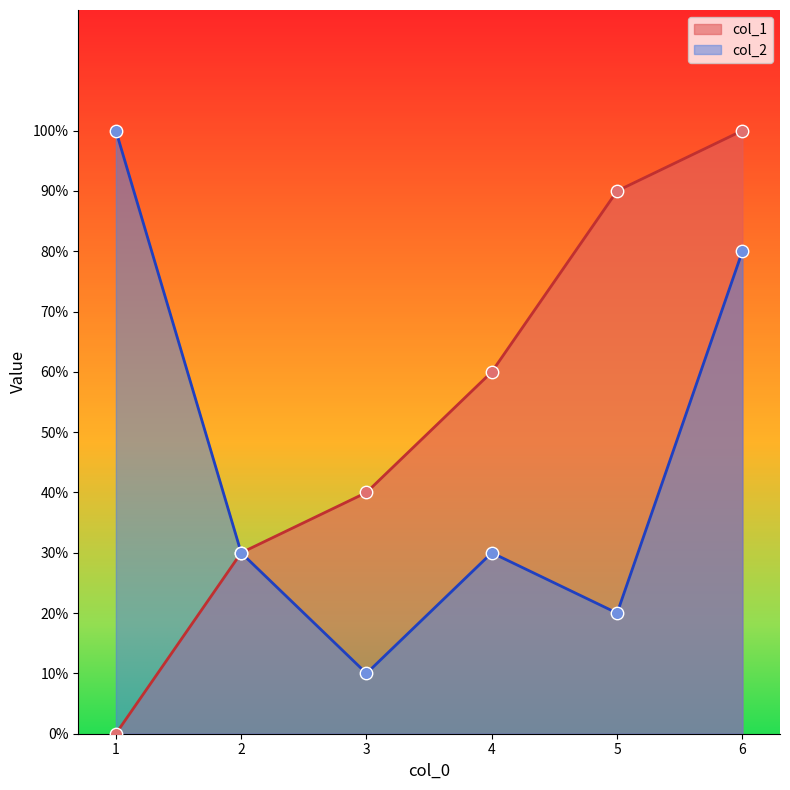

Which series has the largest total across all categories?

col_1